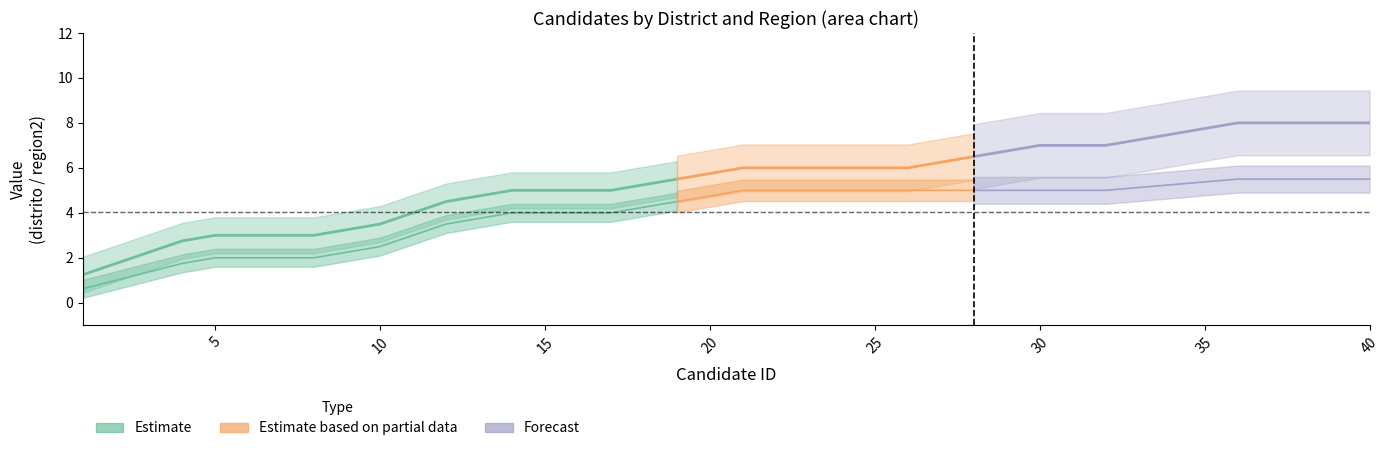

True or false: distrito and region2 cross at least once.

False